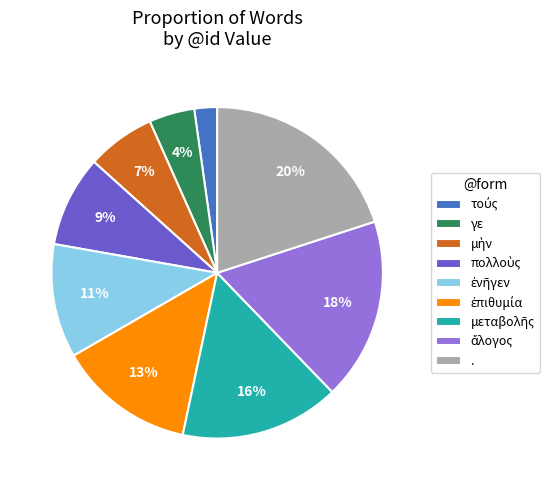

To the nearest percent, what percentage of the pie is .?

20%